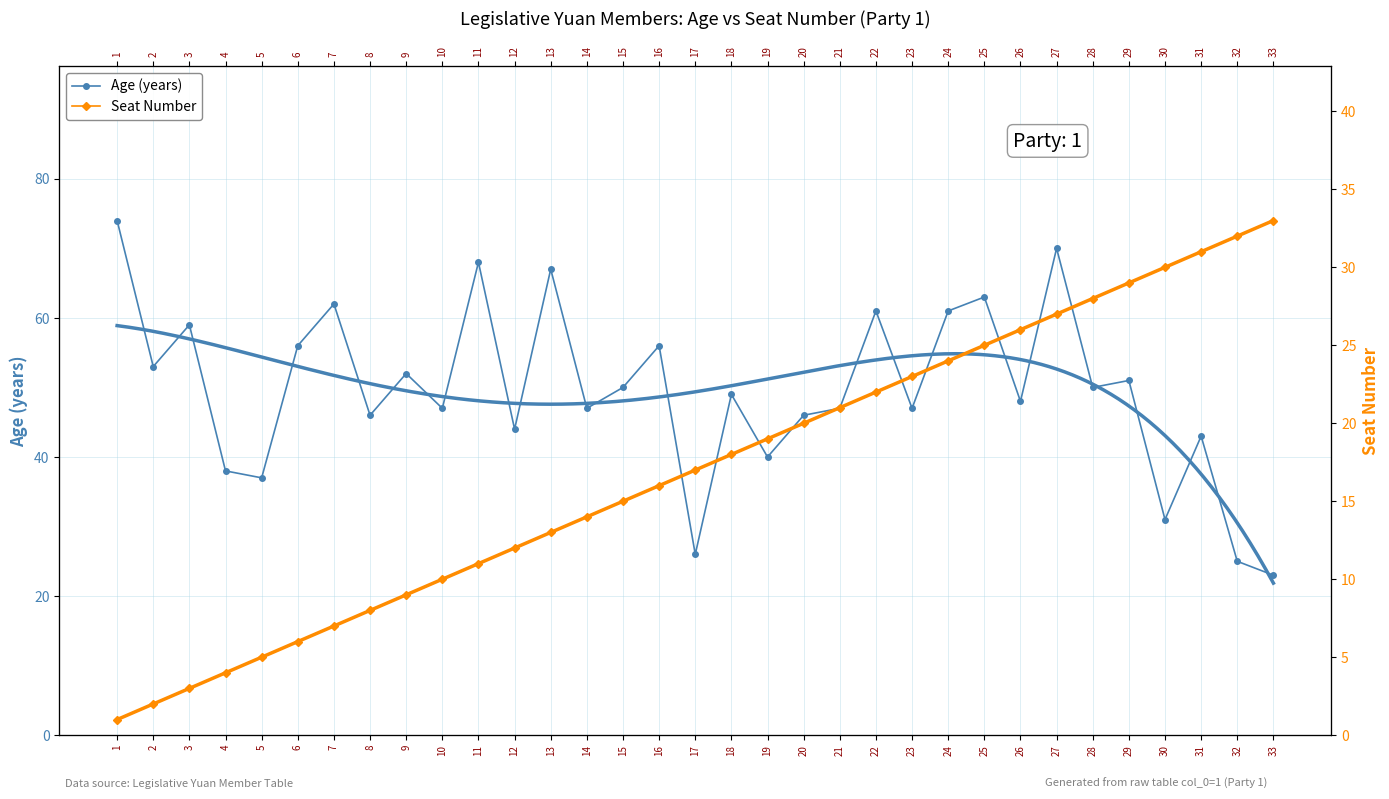

What value does the Age (years) series have at 30, to the nearest 5?

30